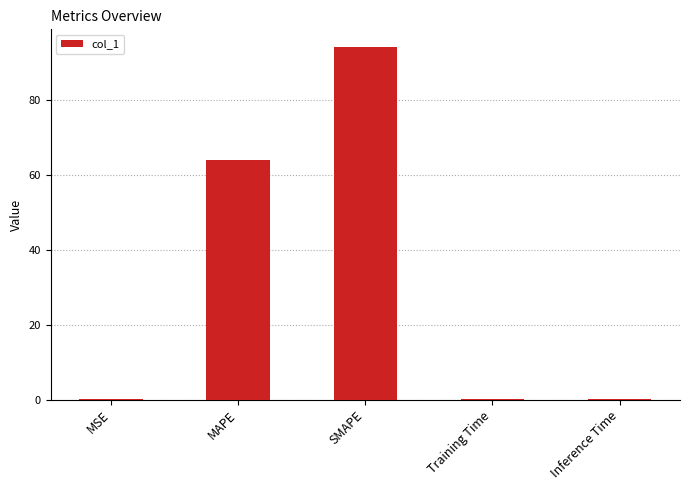

The chart shows a value of 0.0 at Training Time. True or false?

True